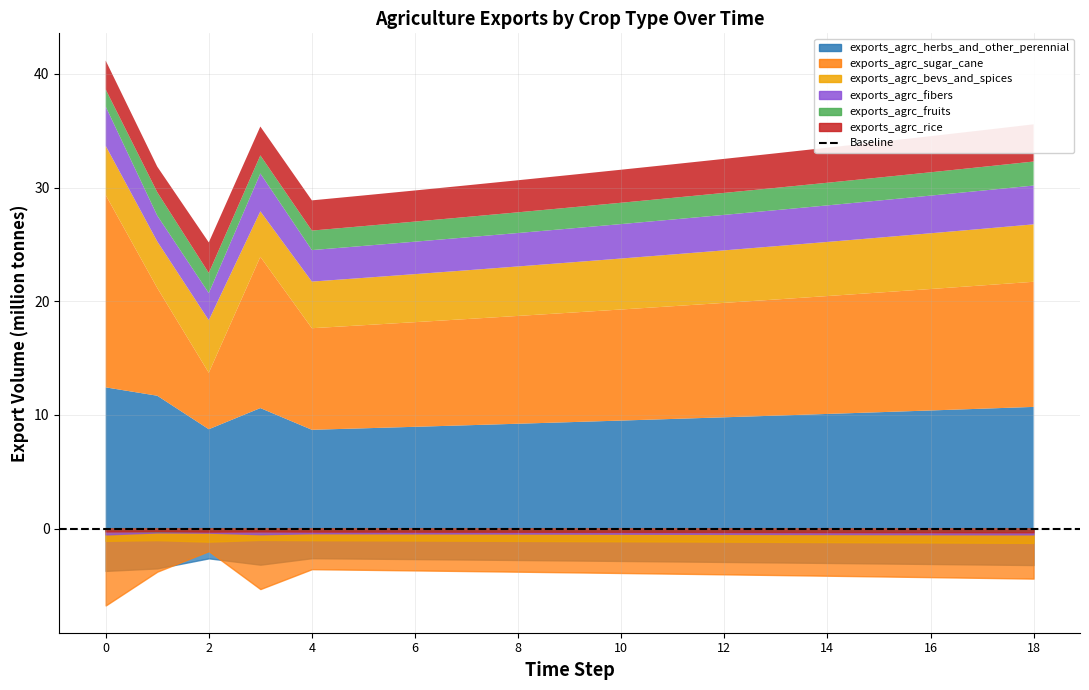

In exports_agrc_fibers, how many points are lower than both neighbors (excluding endpoints)?

2